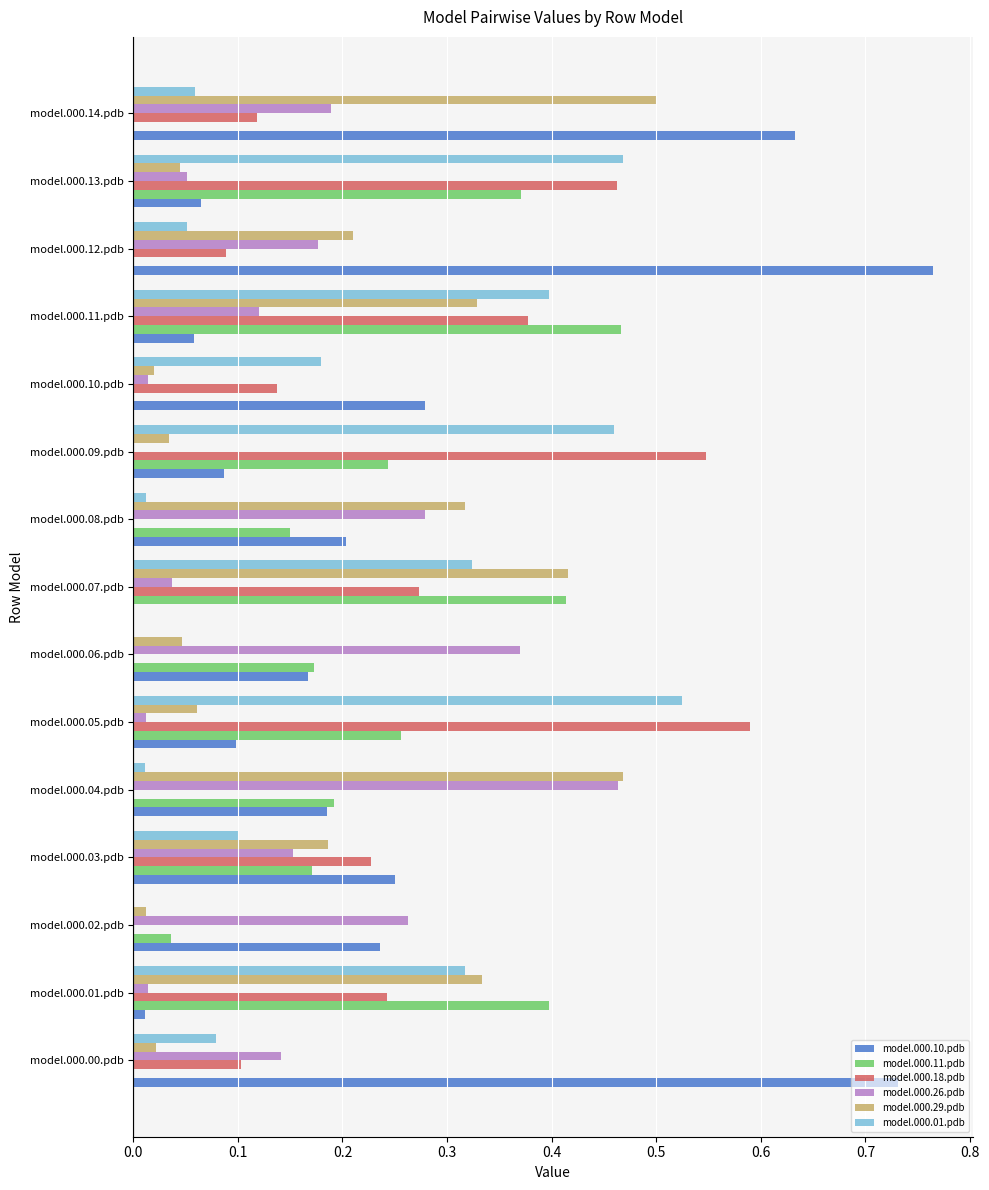

What is the sum of all model.000.26.pdb values?

2.3